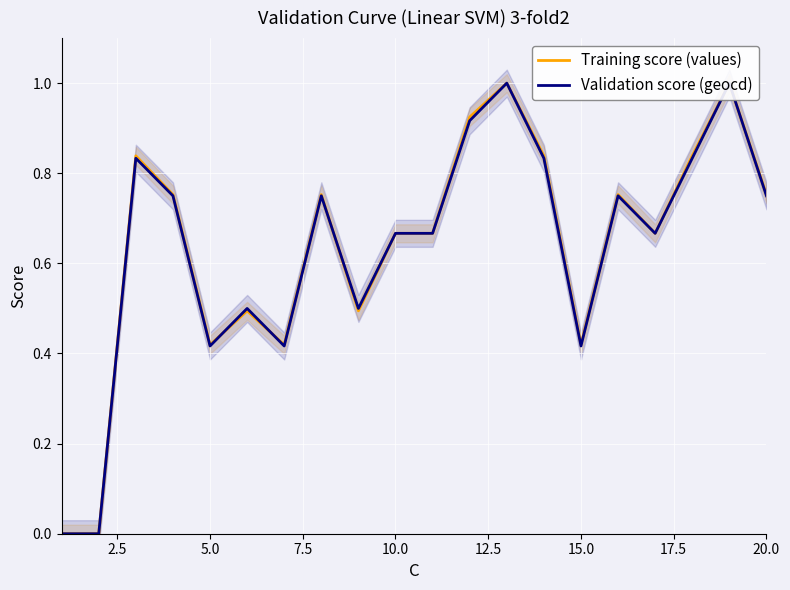

True or false: Validation score (geocd) and Training score (values) intersect in this chart.

True